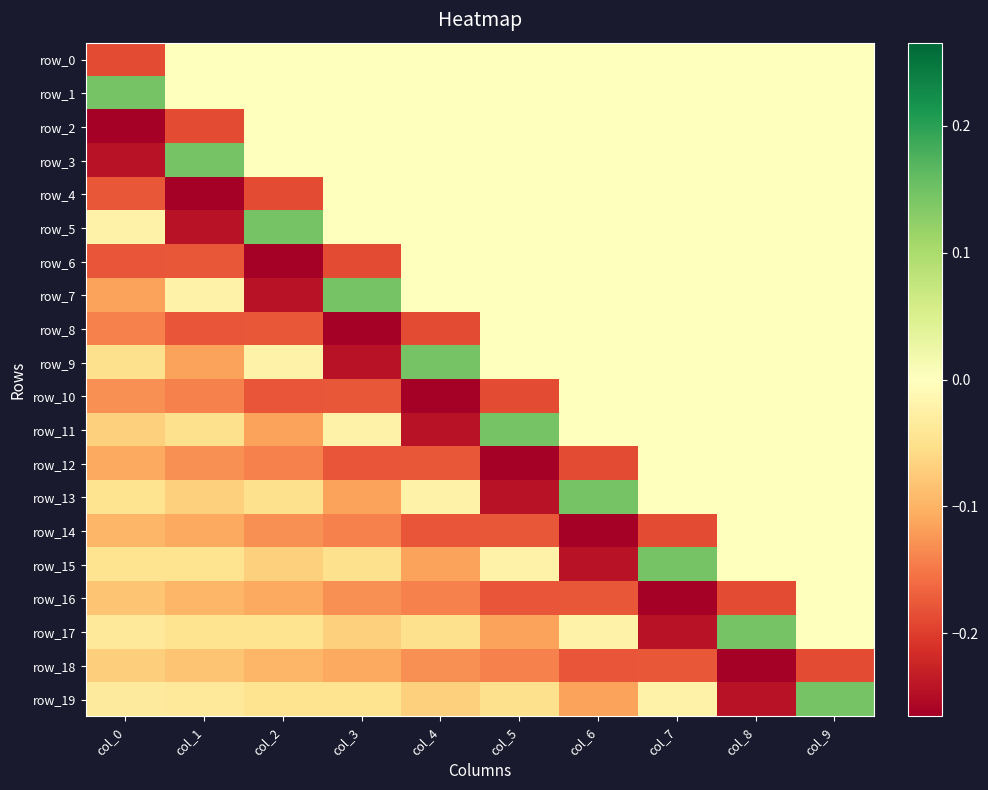

At how many categories does at least one series exceed 0?

10